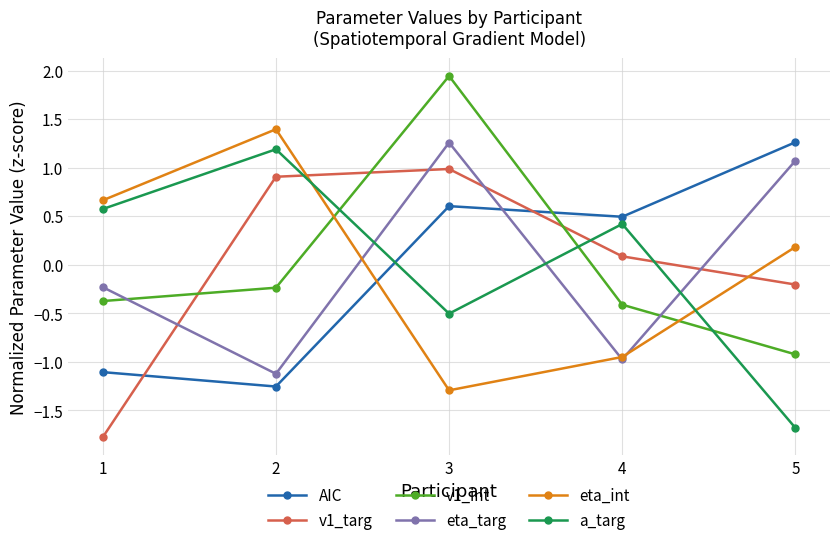

How many data points in eta_int are above 0?

3